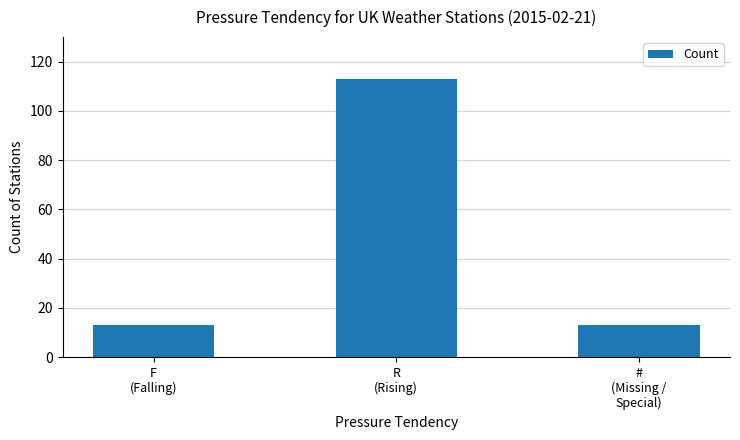

What is the smallest value displayed?

13